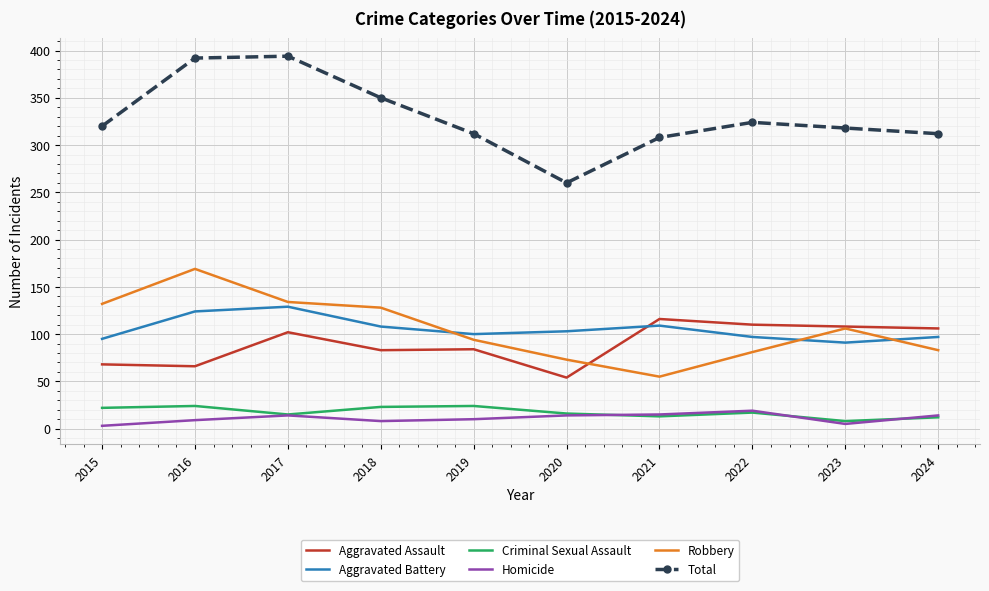

What is the difference between the maximum and second lowest values in the Aggravated Assault series?

50